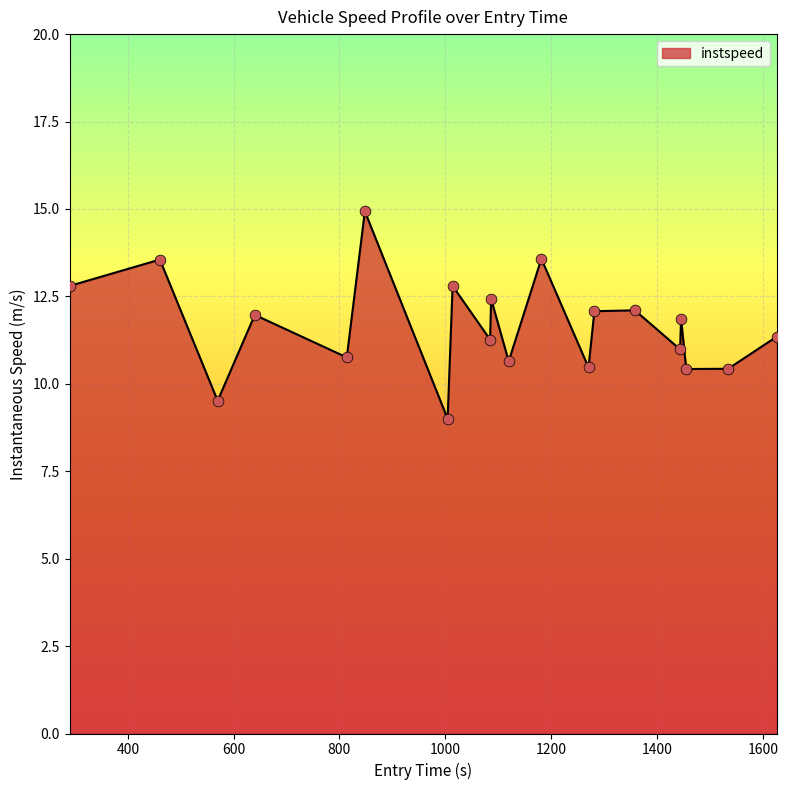

What is the maximum value shown in the chart?

14.9